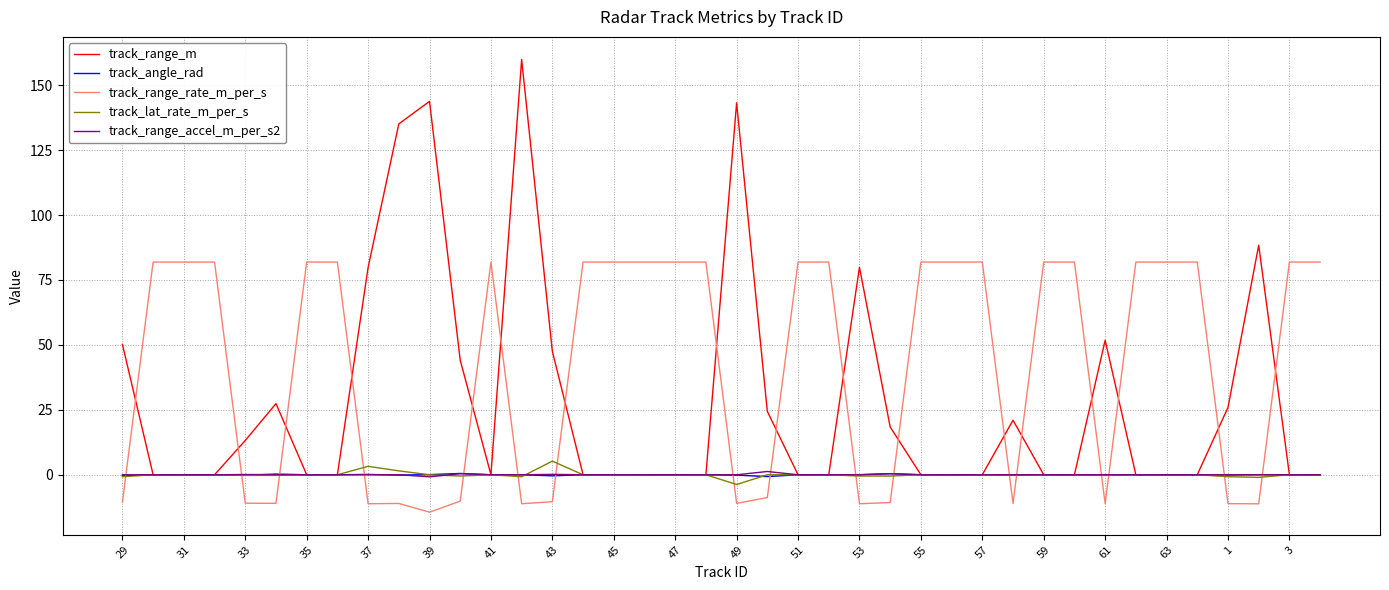

What is the minimum value shown in the chart?

-14.4